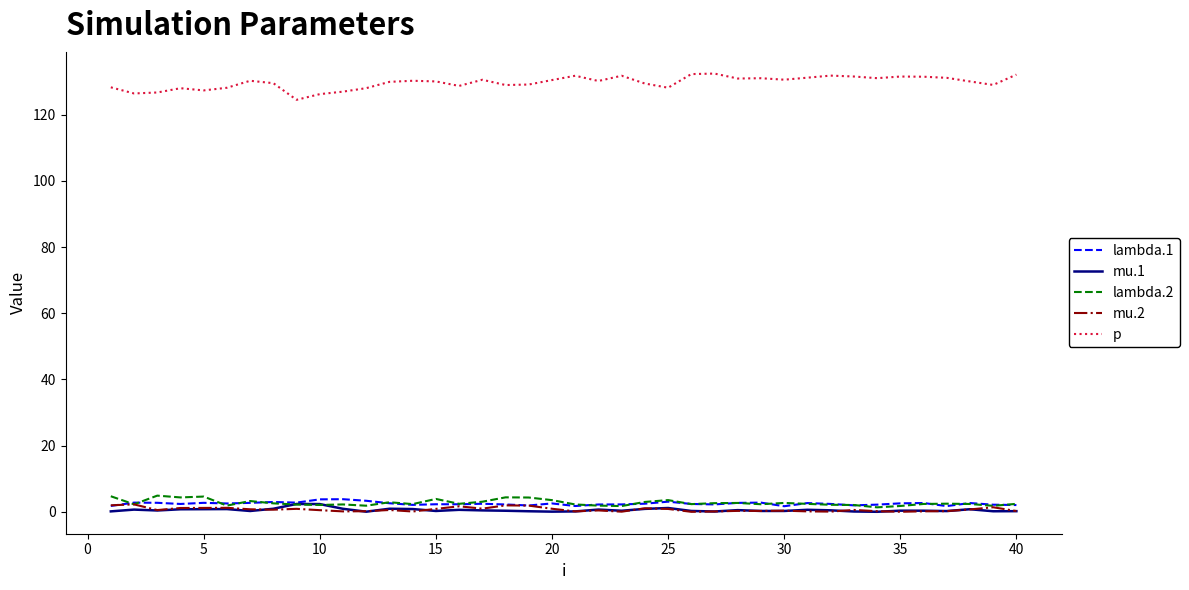

True or false: p and lambda.2 cross at least once.

False